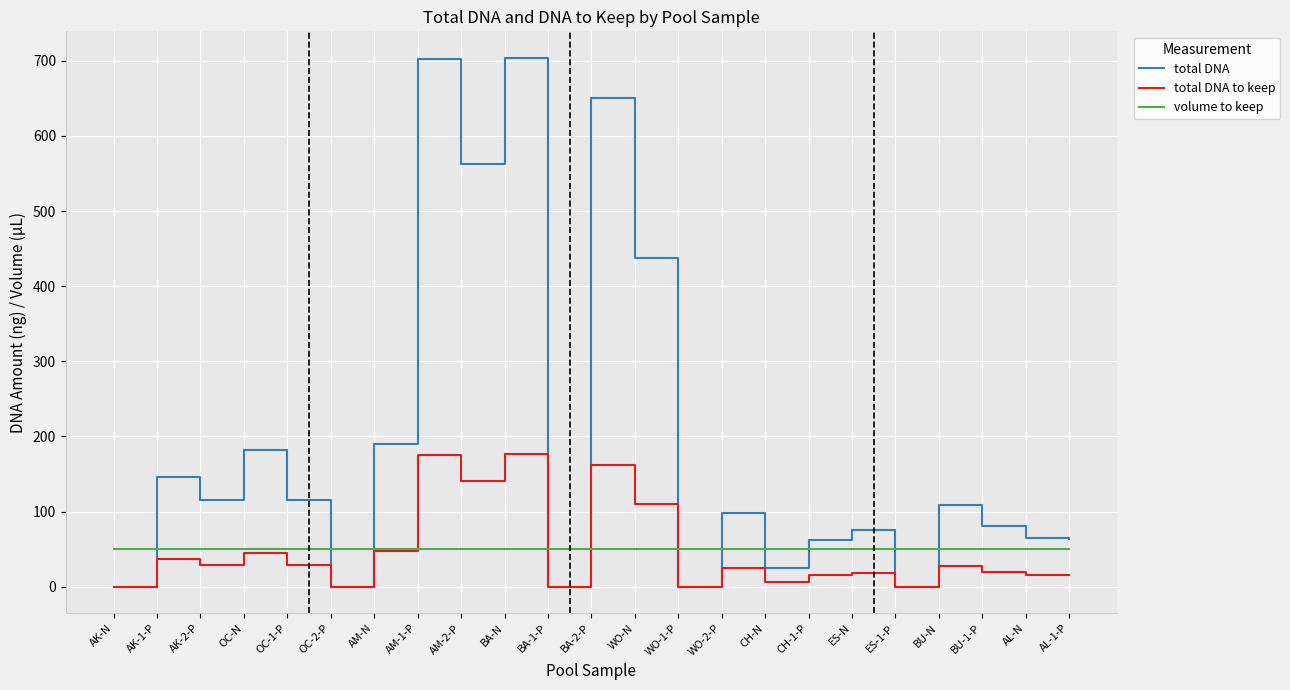

At how many categories does at least one series exceed 399?

5